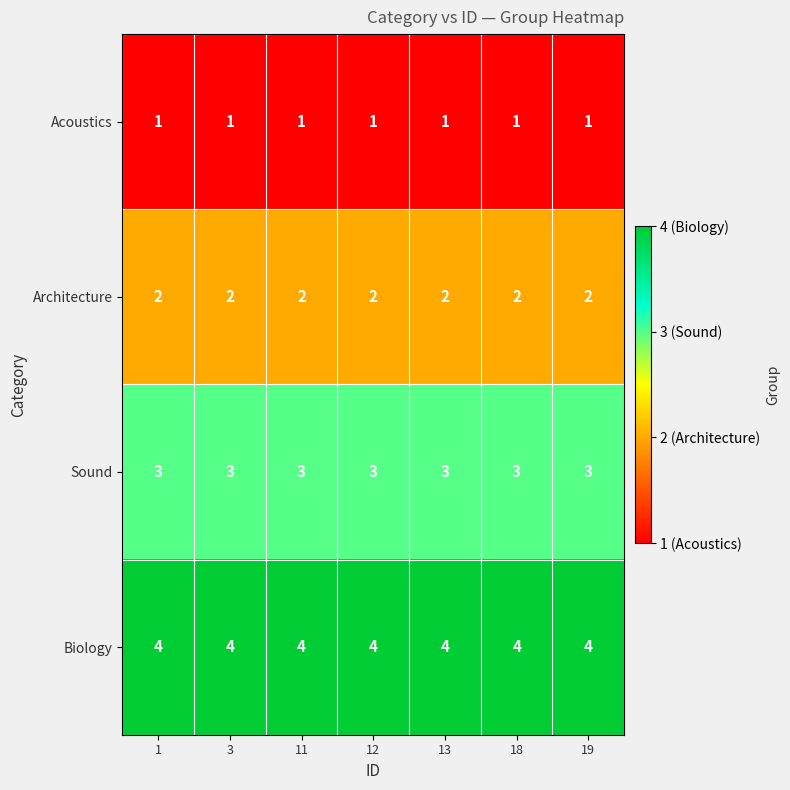

At 13, list the series in order from largest to smallest.

Biology, Sound, Architecture, Acoustics